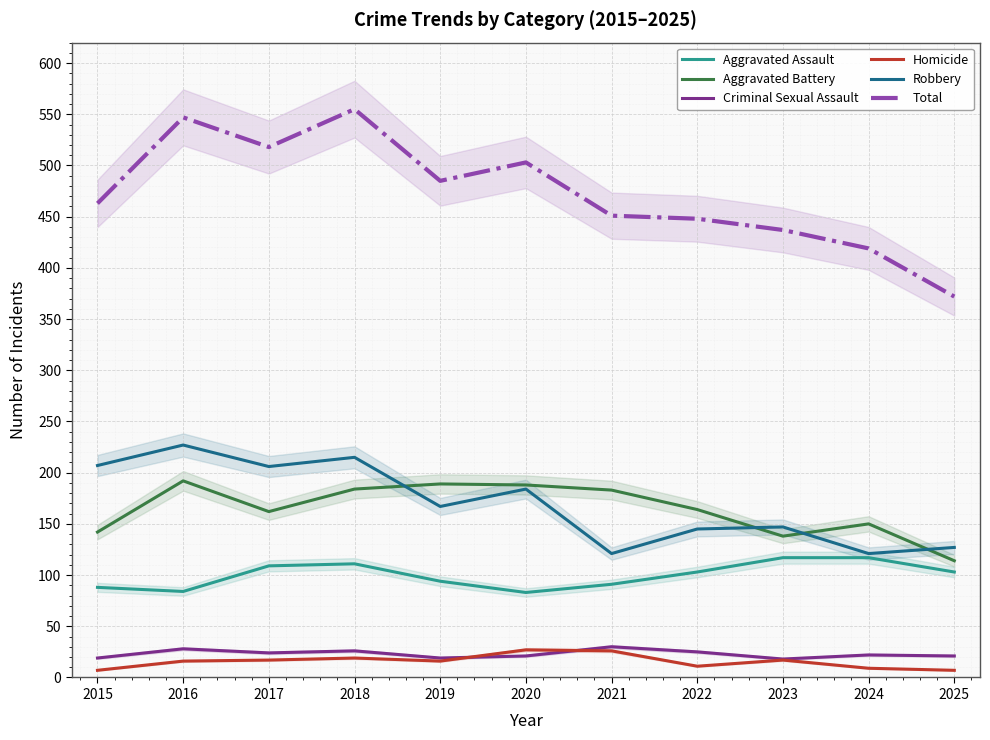

Reading right to left, what are all the values shown in this chart?

Aggravated Assault: 103	117	117	103	91	83	94	111	109	84	88
Aggravated Battery: 114	150	138	164	183	188	189	184	162	192	142
Criminal Sexual Assault: 21	22	18	25	30	21	19	26	24	28	19
Homicide: 7	9	17	11	26	27	16	19	17	16	7
Robbery: 127	121	147	145	121	184	167	215	206	227	207
Total: 372	419	437	448	451	503	485	555	518	547	463